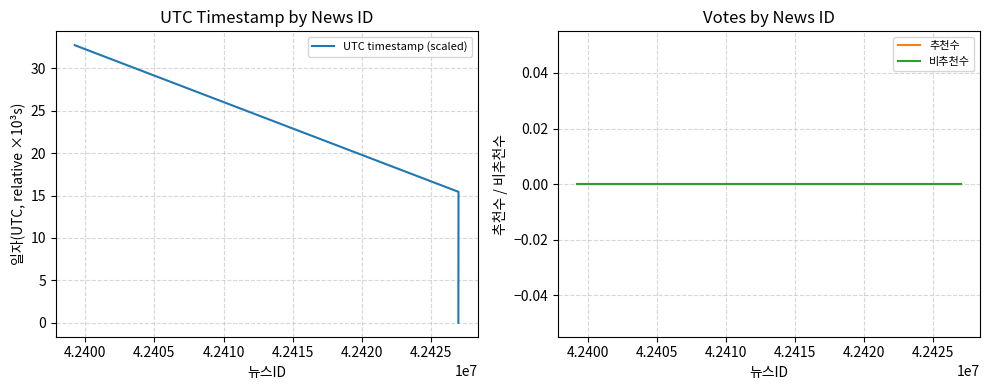

How many data points does each series have?

3